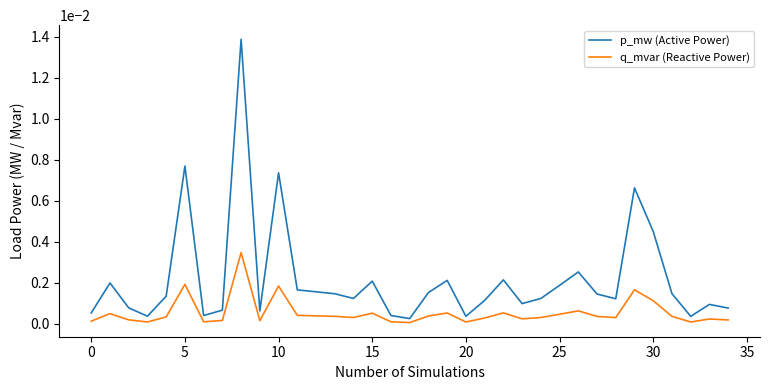

True or false: p_mw (Active Power) and q_mvar (Reactive Power) intersect in this chart.

False